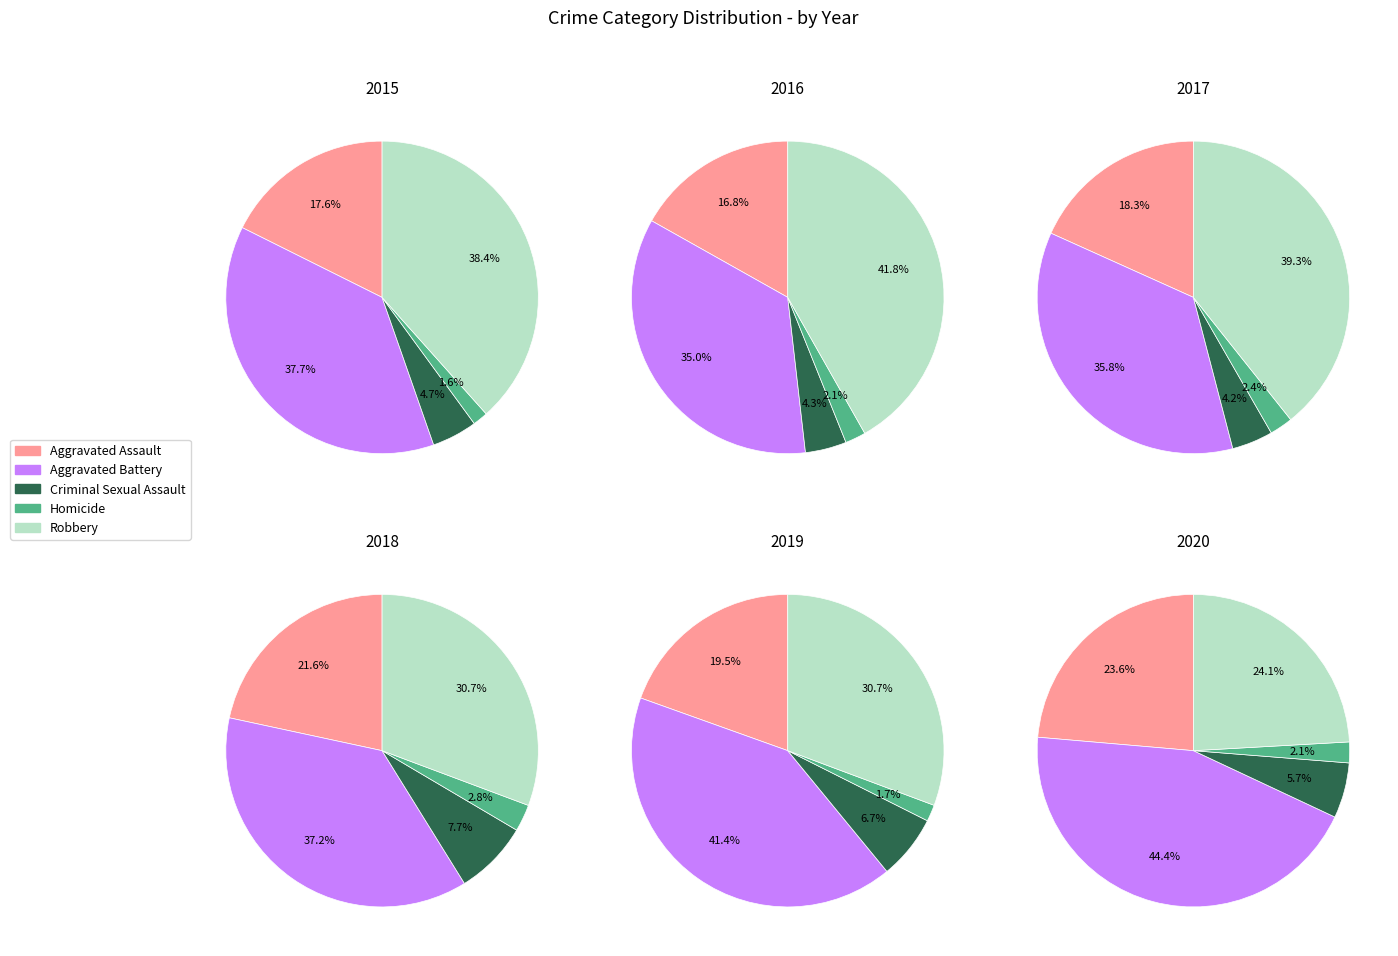

Is Homicide the majority of the pie?

No